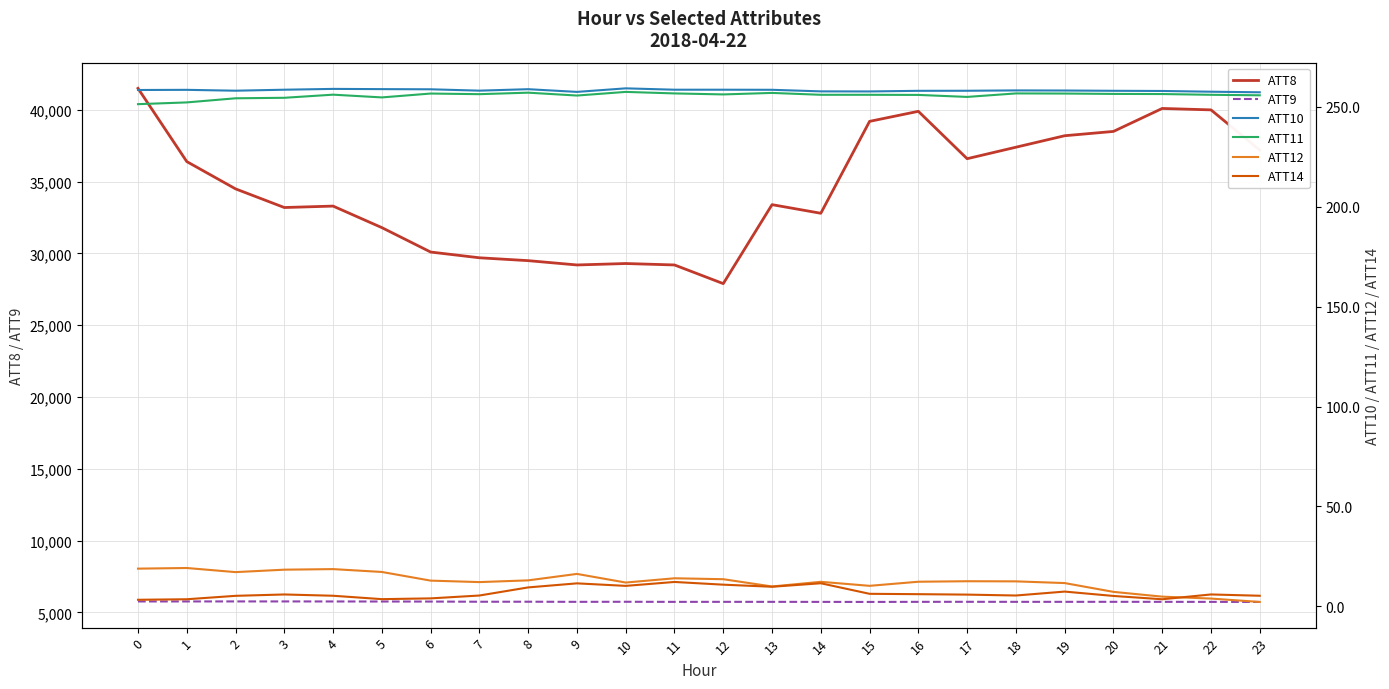

Is the value of ATT14 at 20 greater than the value of ATT8 at 16?

No